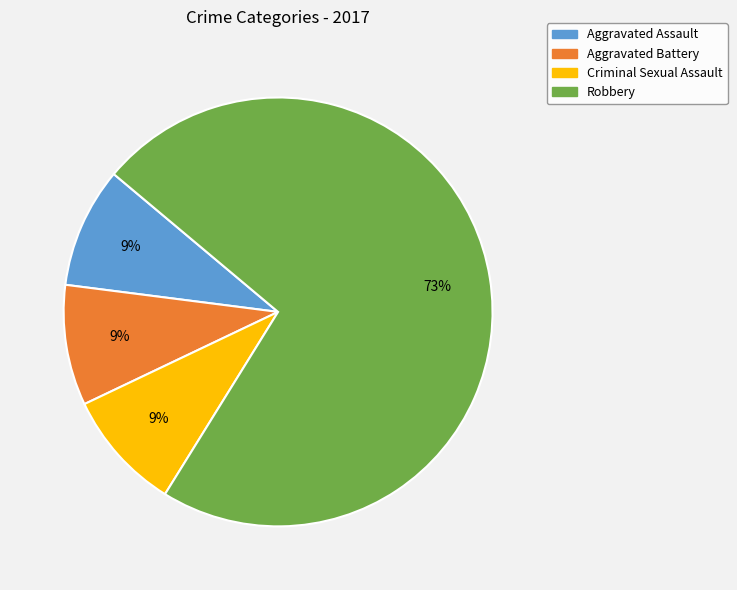

Which slice is the largest?

Robbery